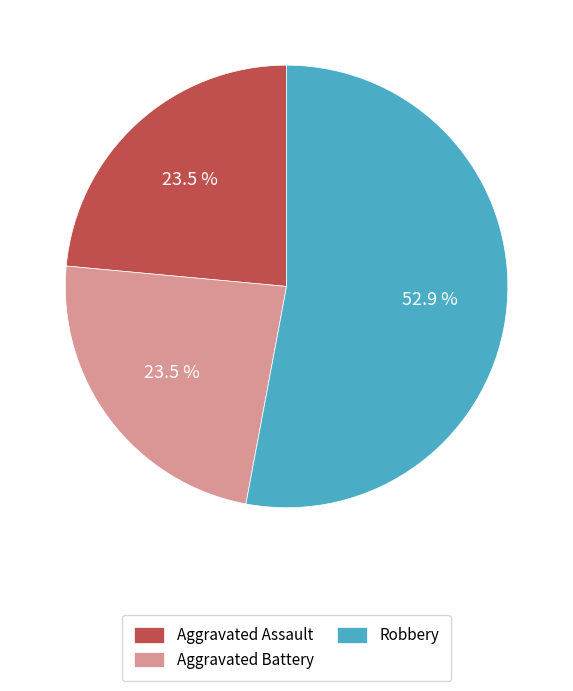

True or false: Aggravated Battery accounts for 10% of the total.

False